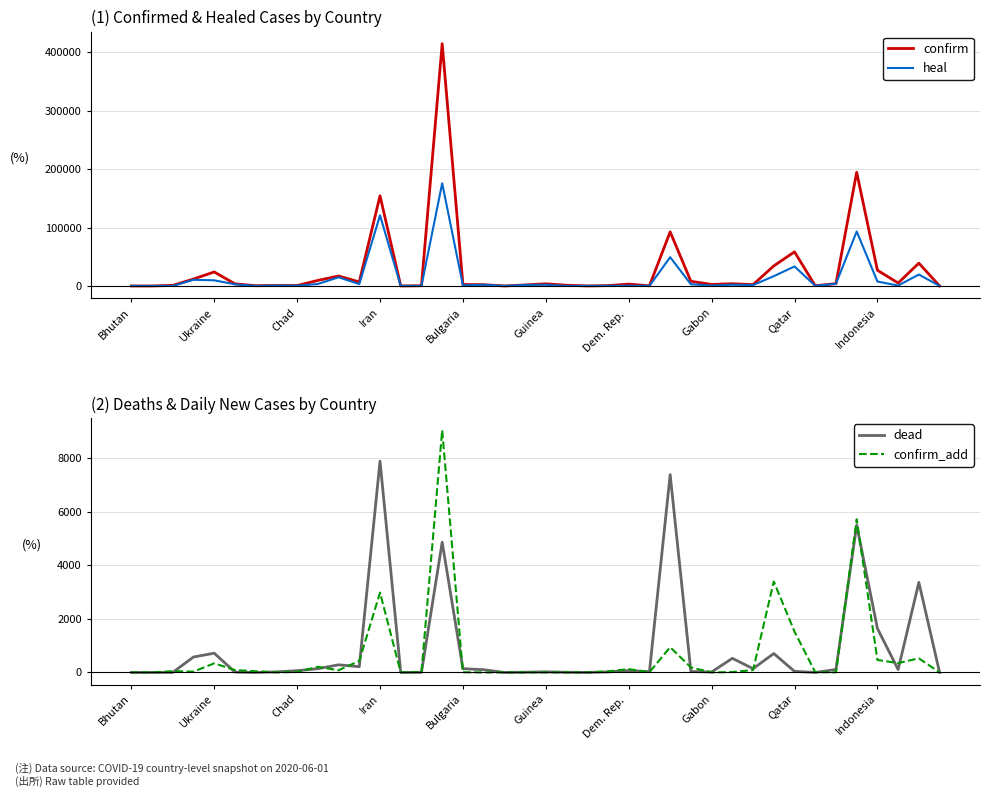

What is the total value across all series at 26?

150196